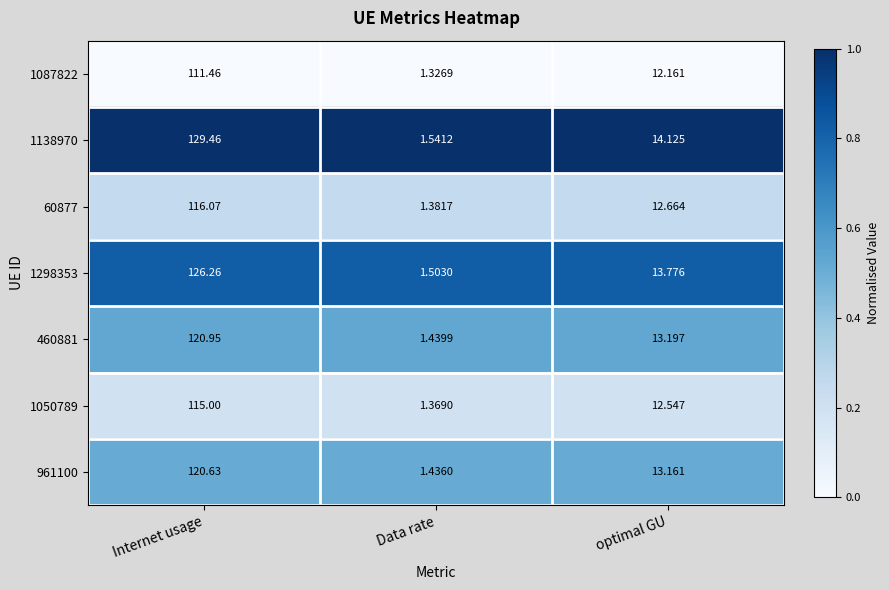

List the labels in order of 60877 value, smallest first.

Data rate, optimal GU, Internet usage